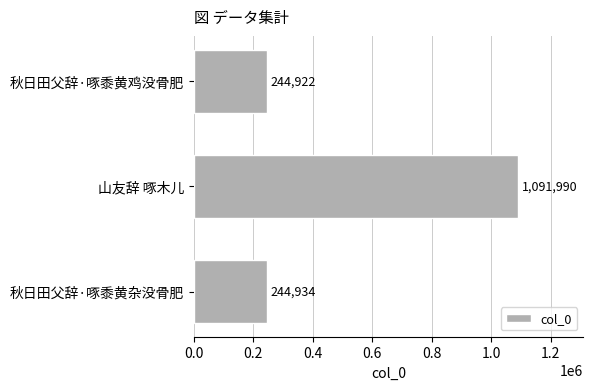

What is the maximum value shown in the chart?

1091990